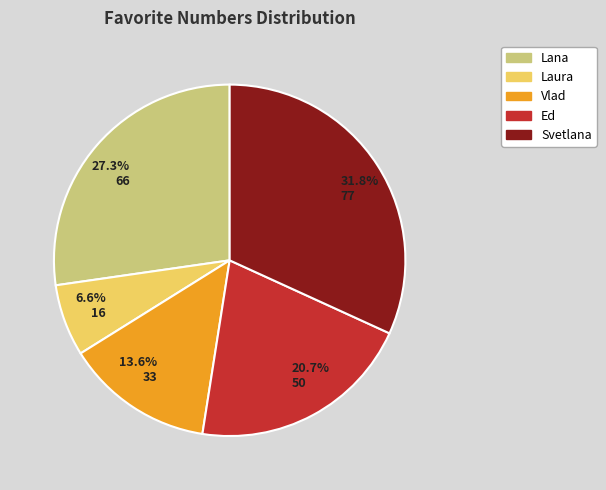

How many slices are in this pie chart?

5